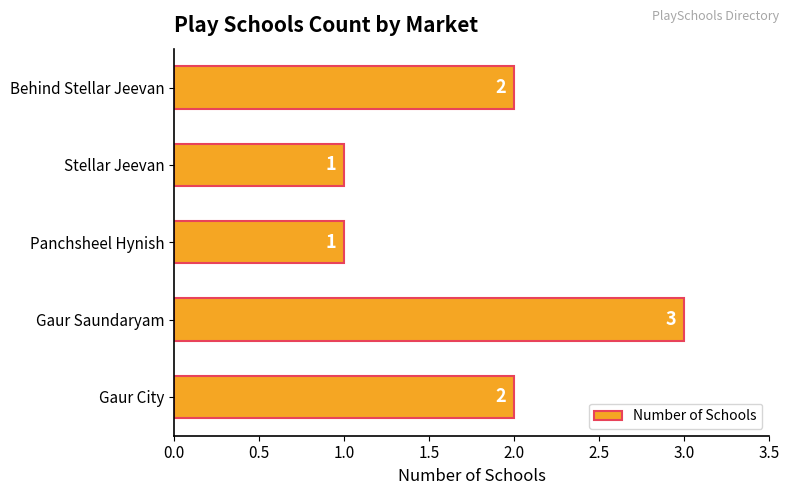

What is the maximum value shown in the chart?

3